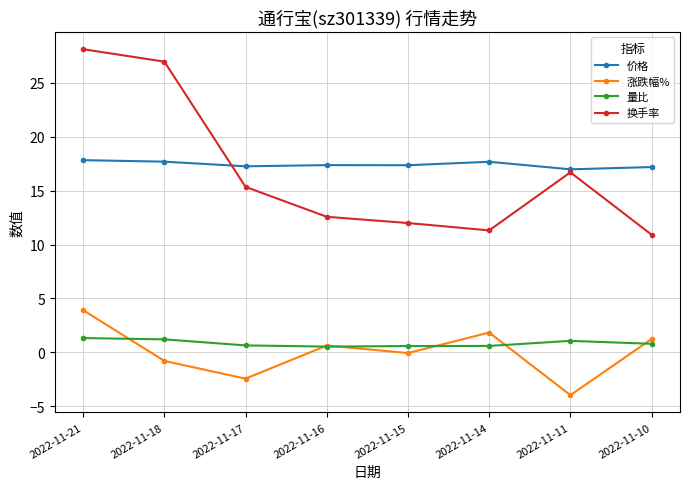

The 量比 series shows 1.3 at 2022-11-21. True or false?

True